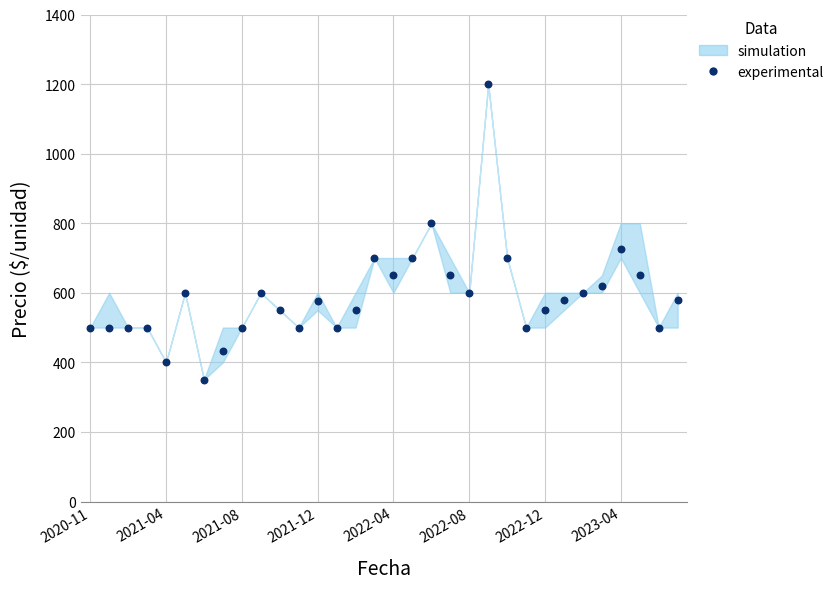

What Y value in the scatter plot is closest to 775?

800